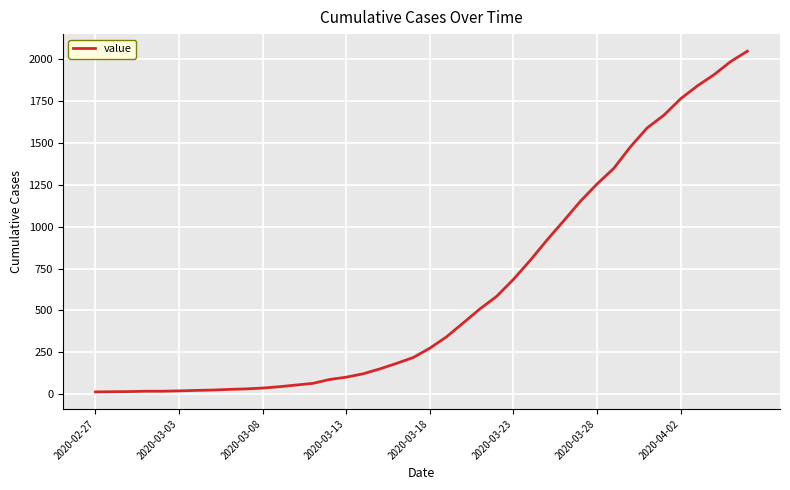

What is the greatest value displayed?

2049